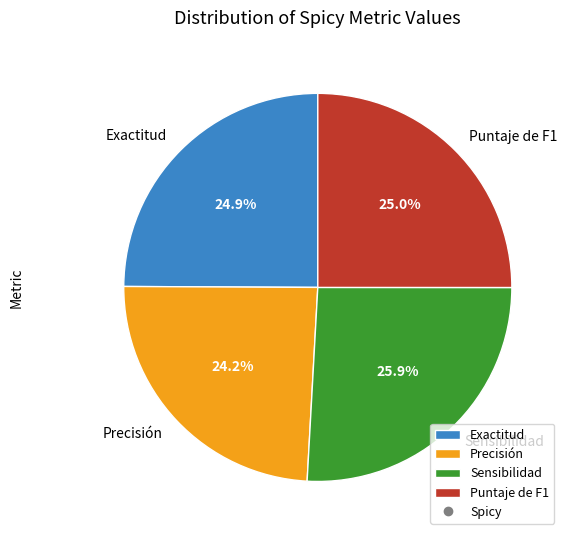

What percentage is the Sensibilidad slice, to the nearest percent?

26%